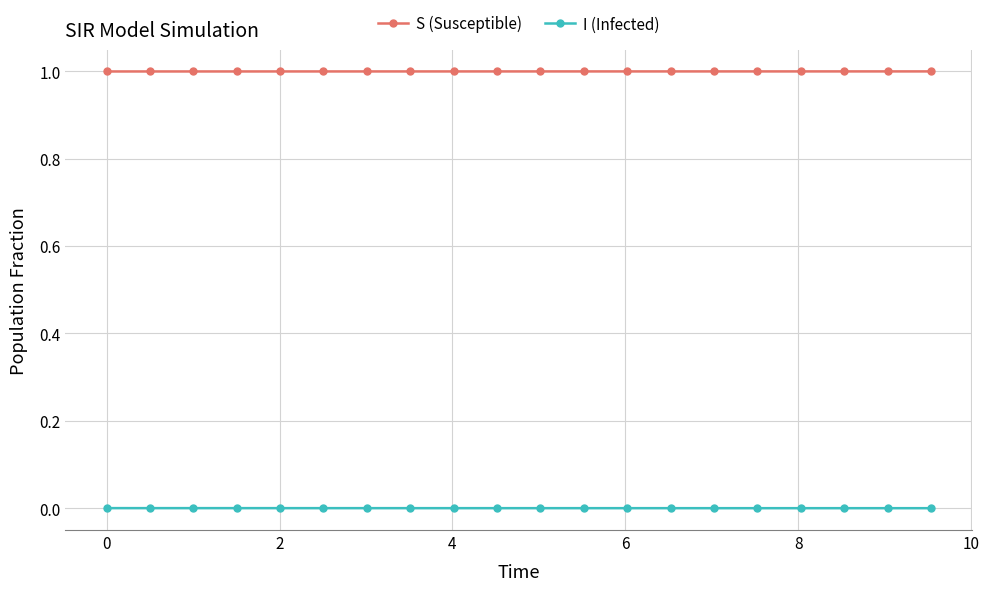

What are all the series names shown in the legend?

S (Susceptible), I (Infected)